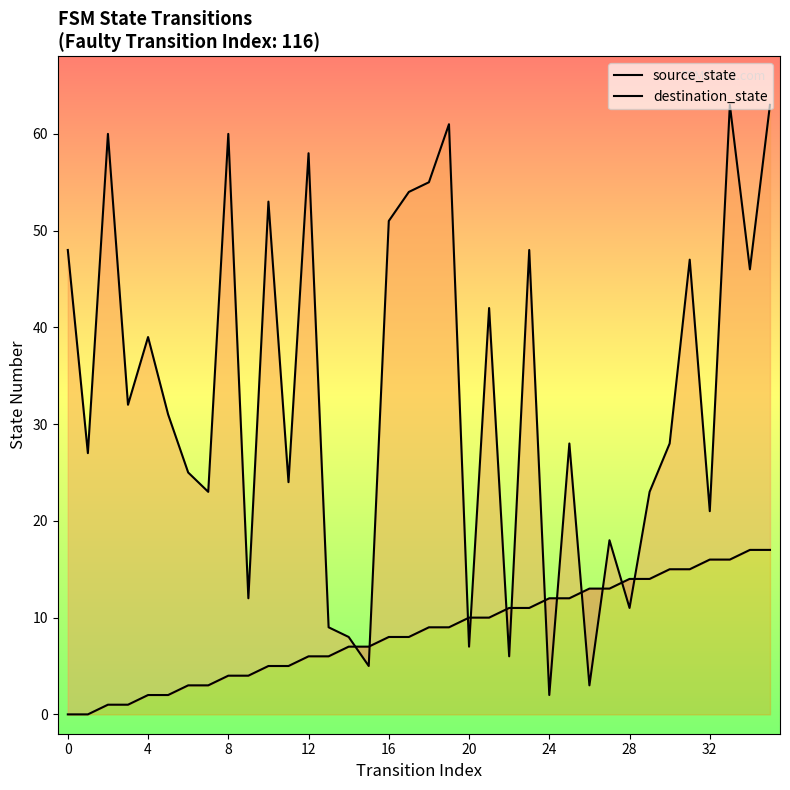

What is the total value across all series at 22?

17